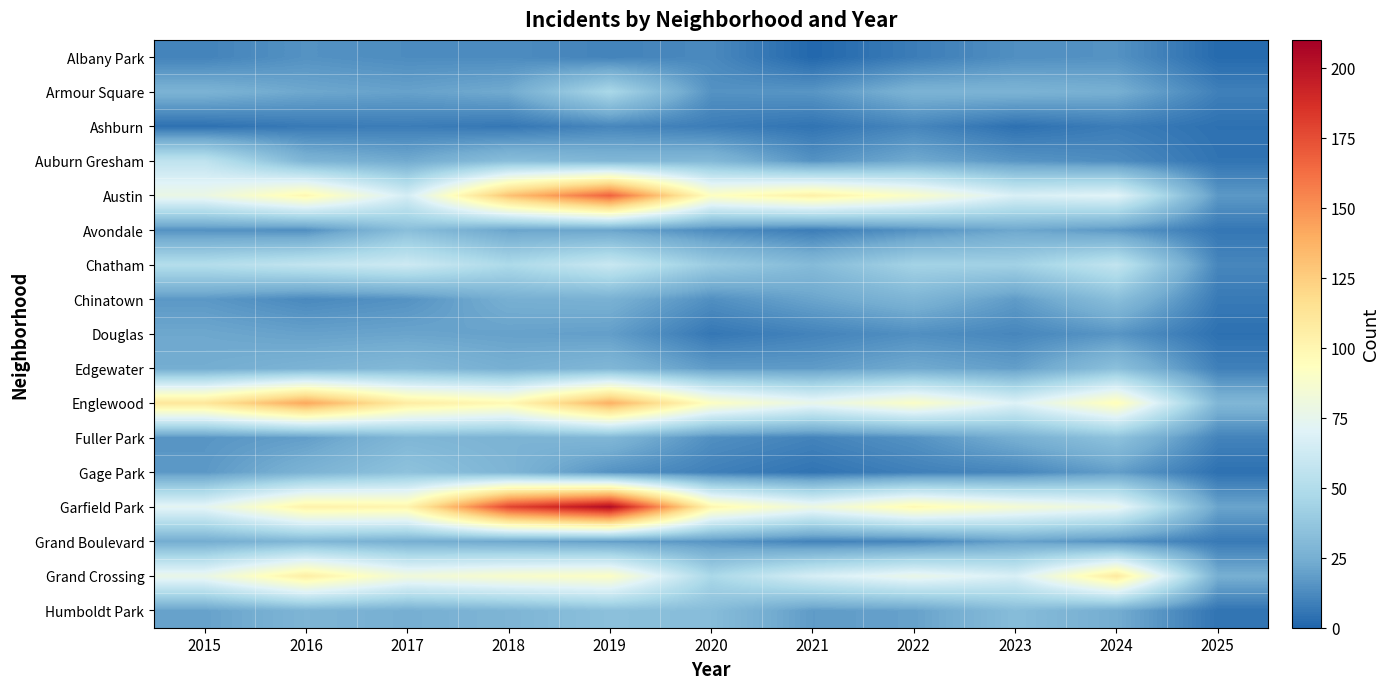

Reading right to left, list all the values displayed in this chart.

Albany Park: 2025=2	2024=15	2023=14	2022=8	2021=1	2020=12	2019=10	2018=13	2017=13	2016=15	2015=10
Armour Square: 2025=9	2024=25	2023=27	2022=27	2021=16	2020=15	2019=47	2018=23	2017=20	2016=22	2015=27
Ashburn: 2025=4	2024=8	2023=4	2022=11	2021=5	2020=8	2019=11	2018=6	2017=8	2016=7	2015=4
Auburn Gresham: 2025=5	2024=13	2023=16	2022=23	2021=15	2020=30	2019=29	2018=33	2017=23	2016=28	2015=56
Austin: 2025=17	2024=71	2023=67	2022=89	2021=104	2020=92	2019=167	2018=130	2017=65	2016=99	2015=78
Avondale: 2025=6	2024=17	2023=22	2022=15	2021=8	2020=13	2019=21	2018=21	2017=33	2016=14	2015=15
Chatham: 2025=11	2024=57	2023=43	2022=44	2021=31	2020=40	2019=60	2018=48	2017=62	2016=57	2015=51
Chinatown: 2025=7	2024=33	2023=18	2022=28	2021=21	2020=14	2019=26	2018=25	2017=15	2016=12	2015=17
Douglas: 2025=4	2024=16	2023=11	2022=14	2021=10	2020=6	2019=19	2018=20	2017=21	2016=20	2015=22
Edgewater: 2025=9	2024=34	2023=19	2022=23	2021=18	2020=18	2019=29	2018=25	2017=30	2016=27	2015=24
Englewood: 2025=29	2024=95	2023=69	2022=90	2021=76	2020=92	2019=138	2018=98	2017=107	2016=142	2015=111
Fuller Park: 2025=10	2024=35	2023=25	2022=15	2021=10	2020=14	2019=29	2018=27	2017=29	2016=19	2015=16
Gage Park: 2025=4	2024=19	2023=11	2022=9	2021=5	2020=9	2019=15	2018=28	2017=35	2016=27	2015=17
Garfield Park: 2025=21	2024=76	2023=85	2022=98	2021=79	2020=100	2019=204	2018=178	2017=101	2016=103	2015=73
Grand Boulevard: 2025=7	2024=15	2023=20	2022=11	2021=10	2020=16	2019=19	2018=22	2017=25	2016=29	2015=24
Grand Crossing: 2025=25	2024=109	2023=67	2022=77	2021=66	2020=47	2019=91	2018=88	2017=82	2016=106	2015=77
Humboldt Park: 2025=5	2024=24	2023=32	2022=20	2021=18	2020=32	2019=34	2018=28	2017=25	2016=28	2015=20